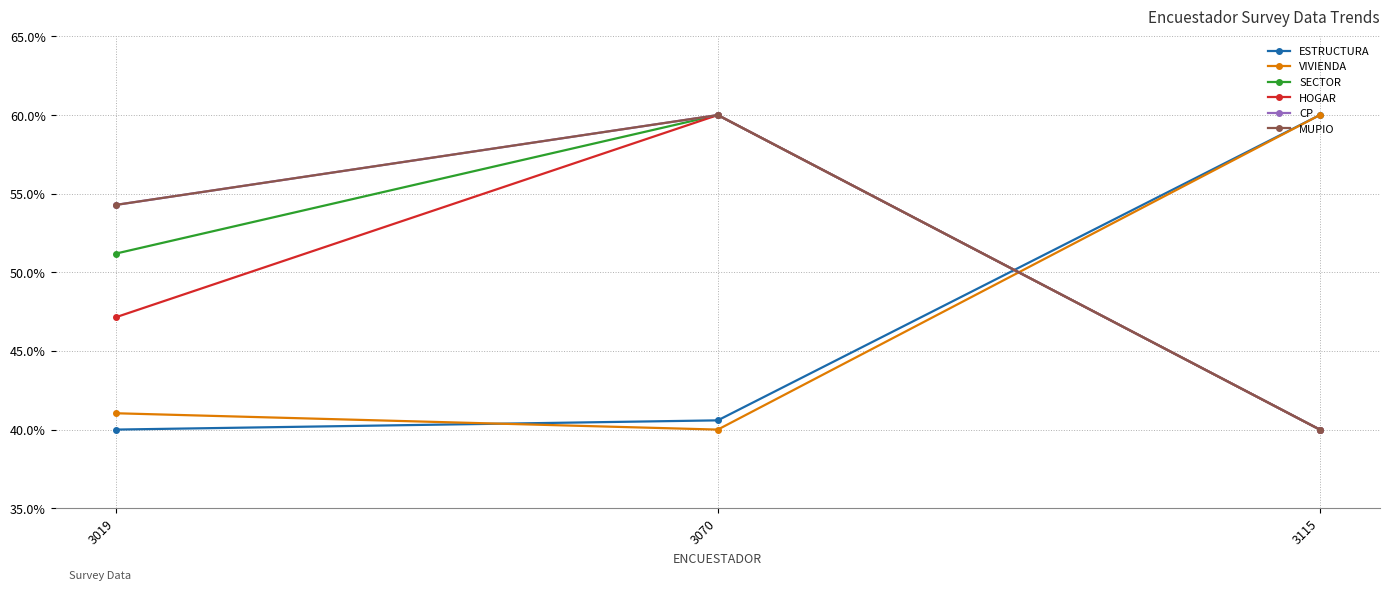

What is the sum of the ESTRUCTURA values at 3019 and 3115?

1.0